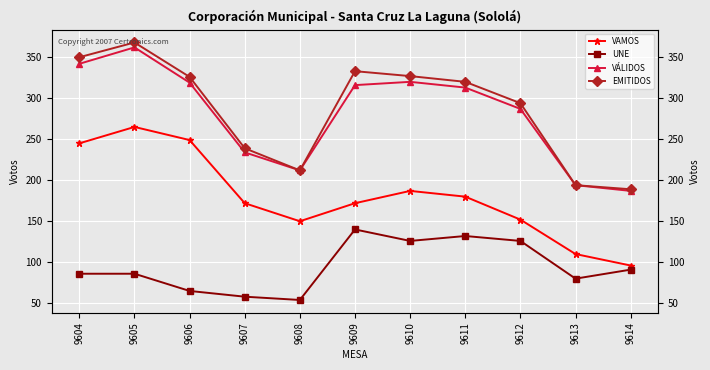

True or false: UNE and EMITIDOS intersect in this chart.

False